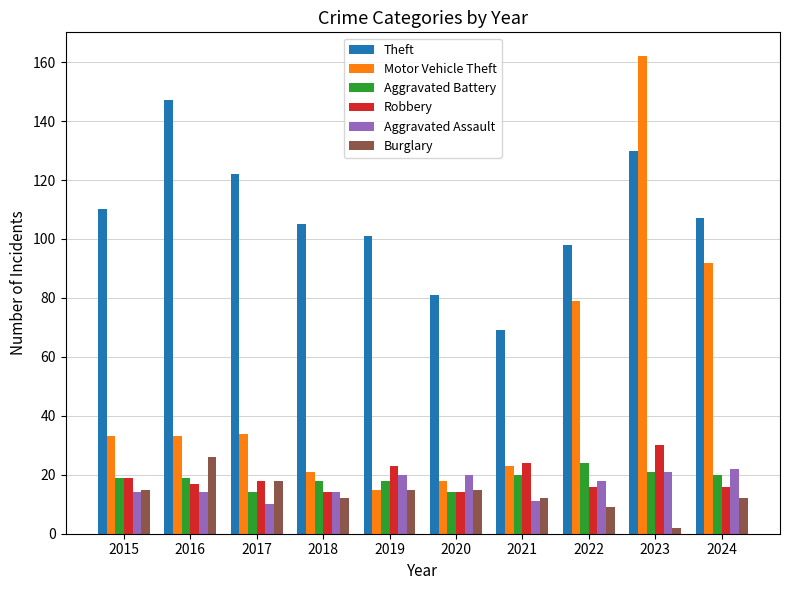

Reading right to left, extract all data points from this chart.

Theft: 2024=107	2023=130	2022=98	2021=69	2020=81	2019=101	2018=105	2017=122	2016=147	2015=110
Motor Vehicle Theft: 2024=92	2023=162	2022=79	2021=23	2020=18	2019=15	2018=21	2017=34	2016=33	2015=33
Aggravated Battery: 2024=20	2023=21	2022=24	2021=20	2020=14	2019=18	2018=18	2017=14	2016=19	2015=19
Robbery: 2024=16	2023=30	2022=16	2021=24	2020=14	2019=23	2018=14	2017=18	2016=17	2015=19
Aggravated Assault: 2024=22	2023=21	2022=18	2021=11	2020=20	2019=20	2018=14	2017=10	2016=14	2015=14
Burglary: 2024=12	2023=2	2022=9	2021=12	2020=15	2019=15	2018=12	2017=18	2016=26	2015=15